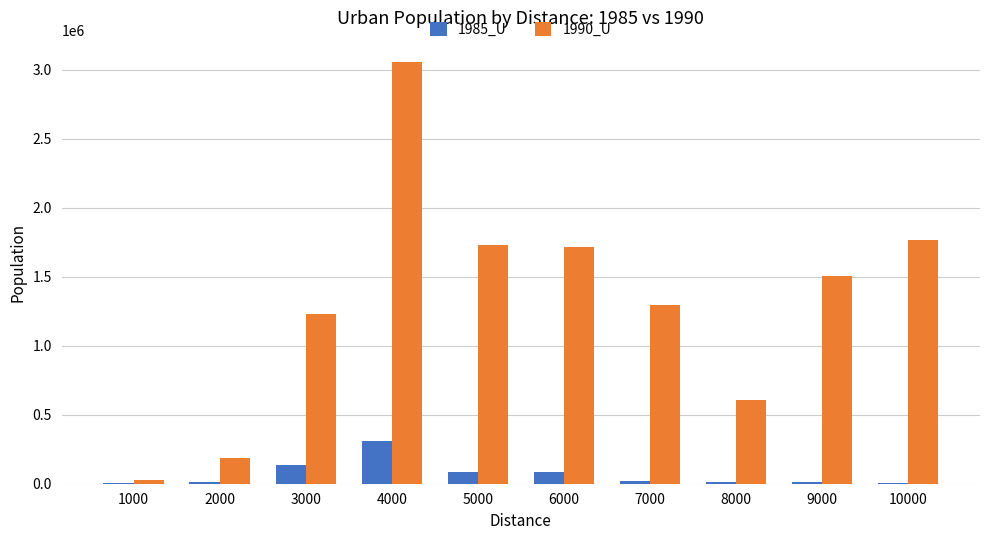

Which series has the largest total across all categories?

1990_U